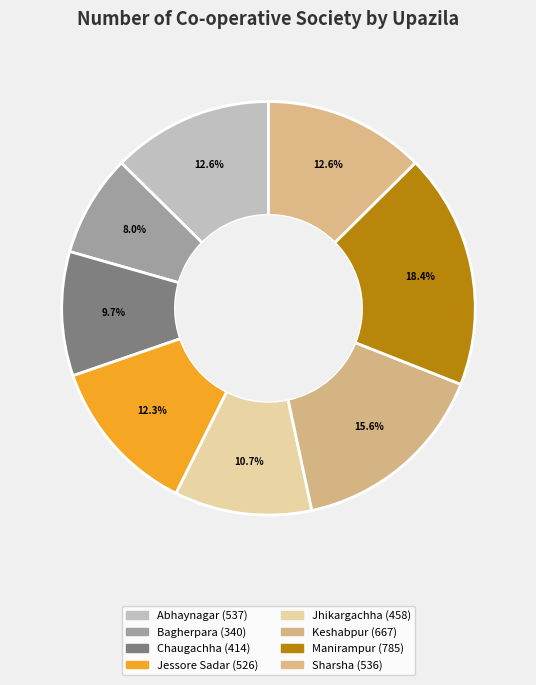

How many slices are in this pie chart?

8